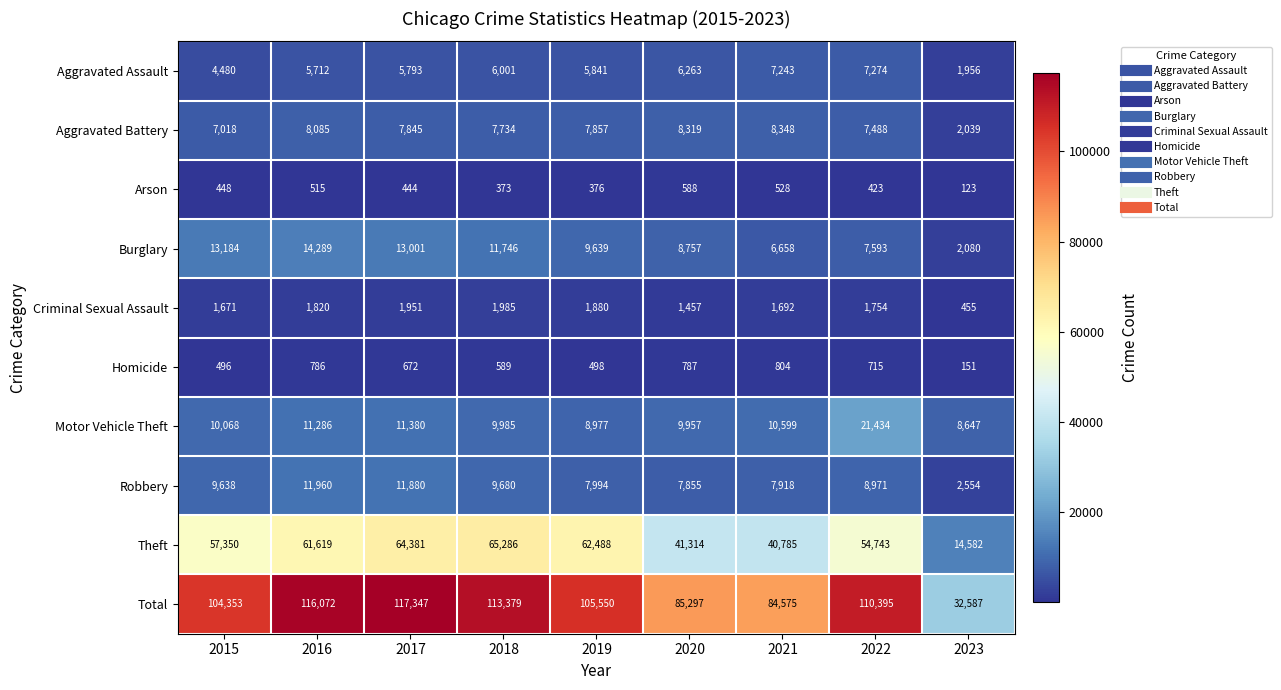

List the series in order of their peak value, highest first.

Total, Theft, Motor Vehicle Theft, Burglary, Robbery, Aggravated Battery, Aggravated Assault, Criminal Sexual Assault, Homicide, Arson